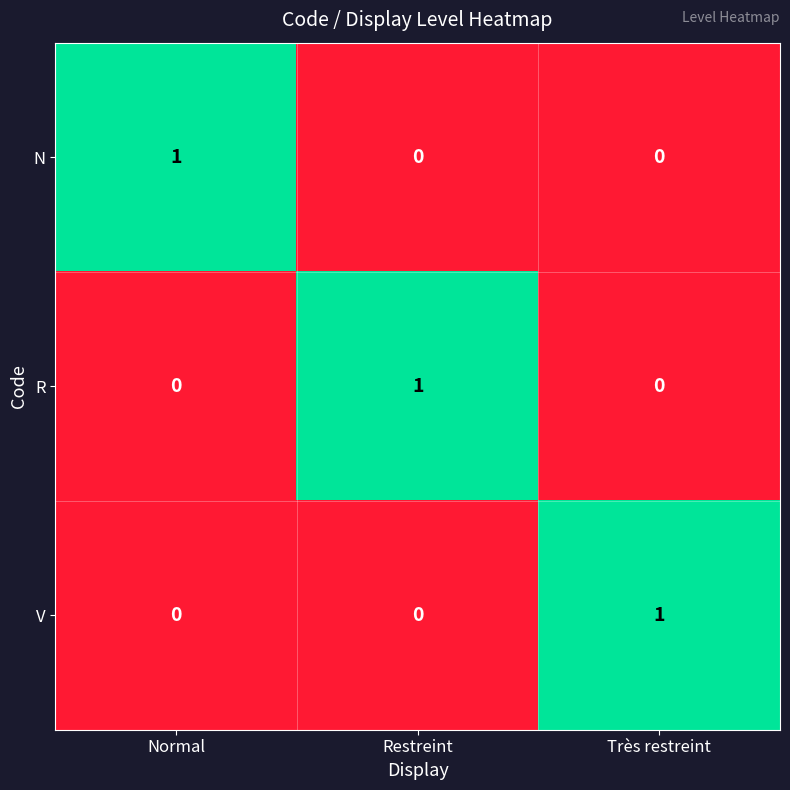

Is it true that V equals 0 at Normal?

True